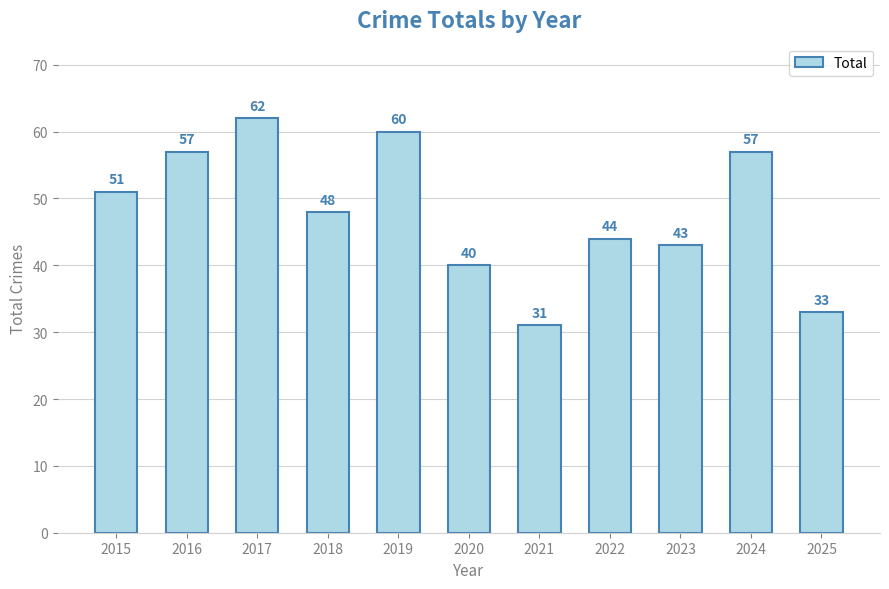

Between 2019 and 2024, which is larger?

2019